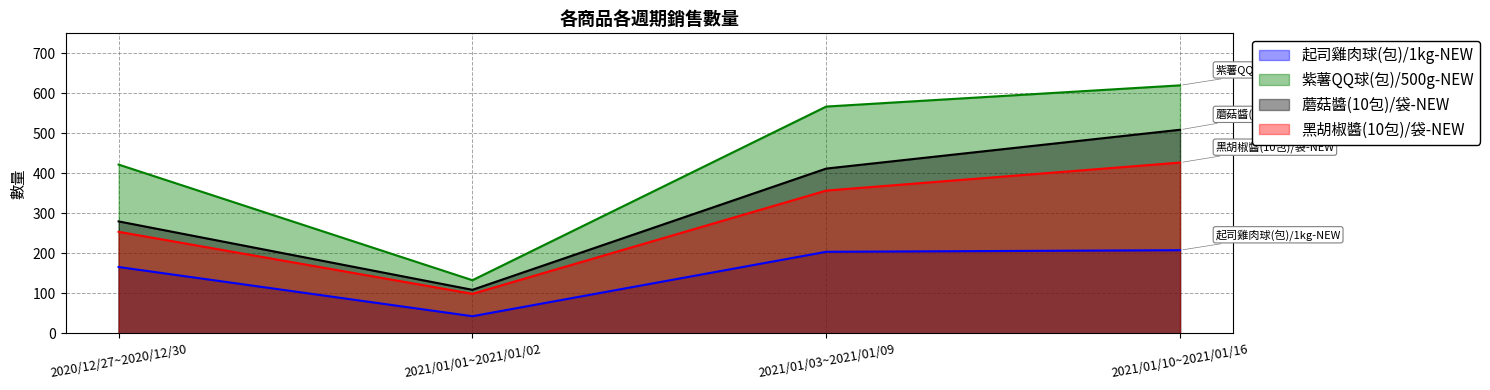

How many distinct data groups are displayed?

4